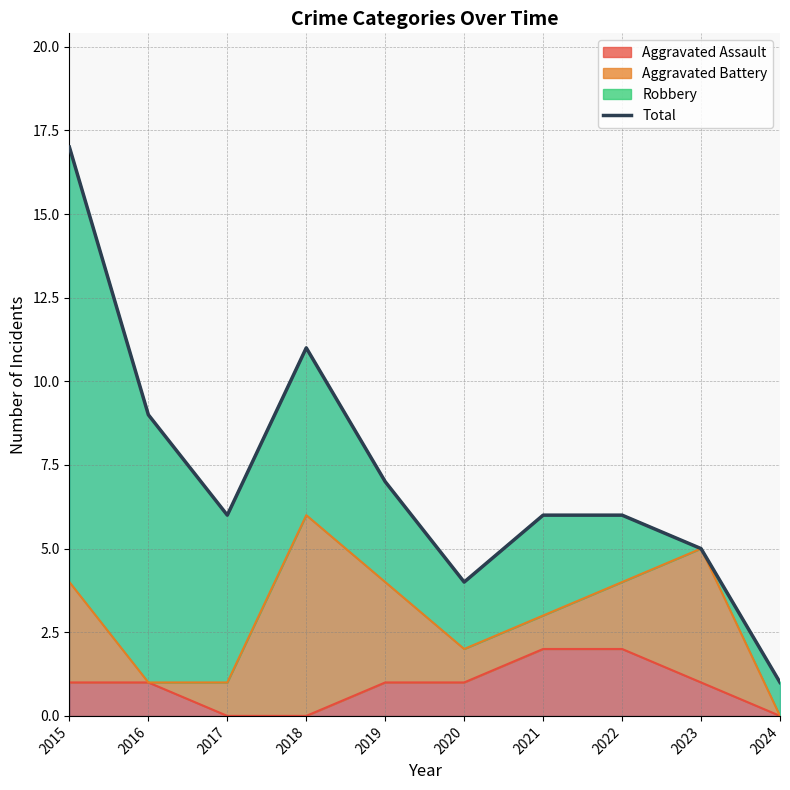

What is the value of the 8th point from the left?

6